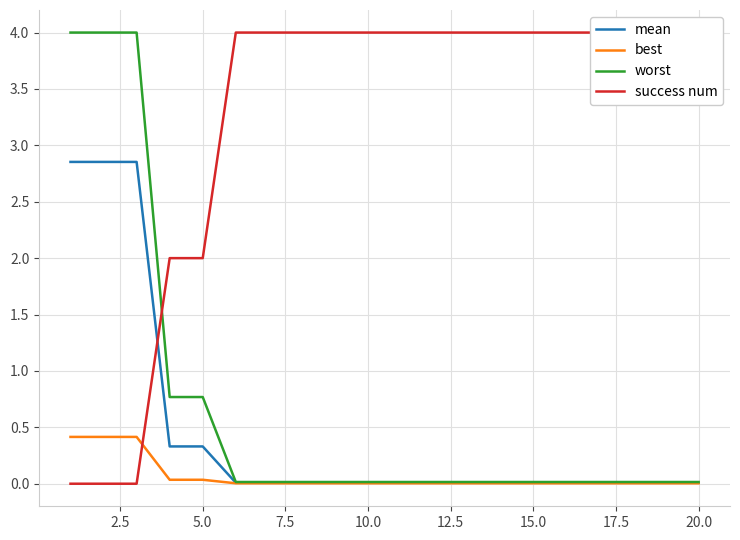

What is the maximum value shown in the chart?

4.0